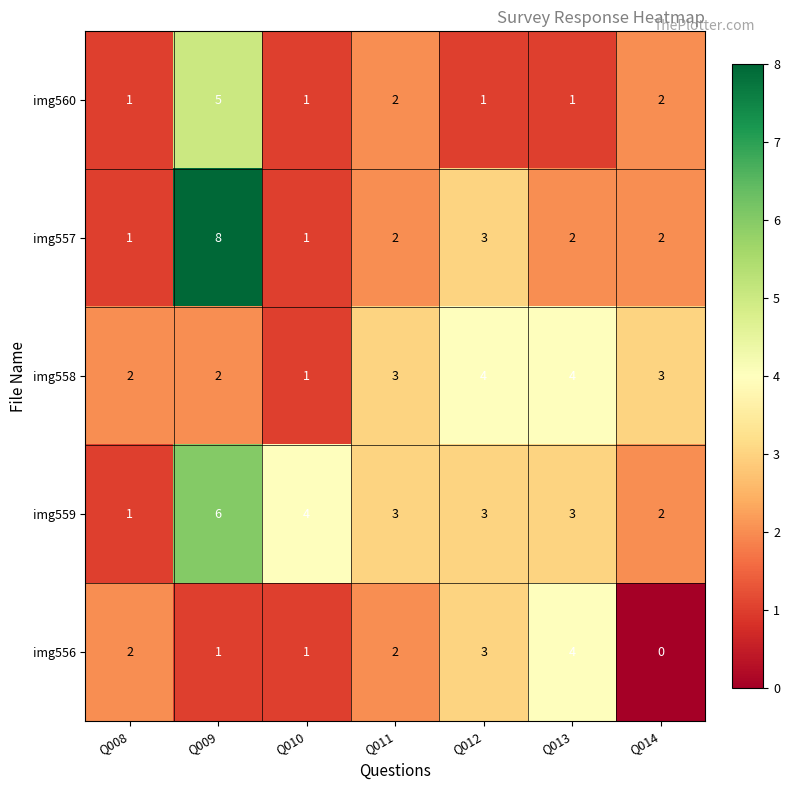

At Q009, list the series in order from largest to smallest.

img557, img559, img560, img558, img556